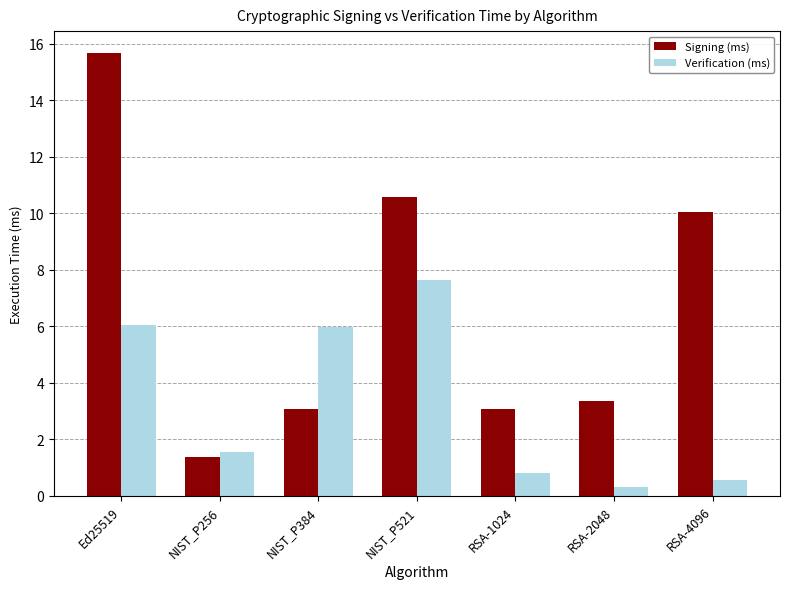

What is the label of the 1st bar from the right?

RSA-4096